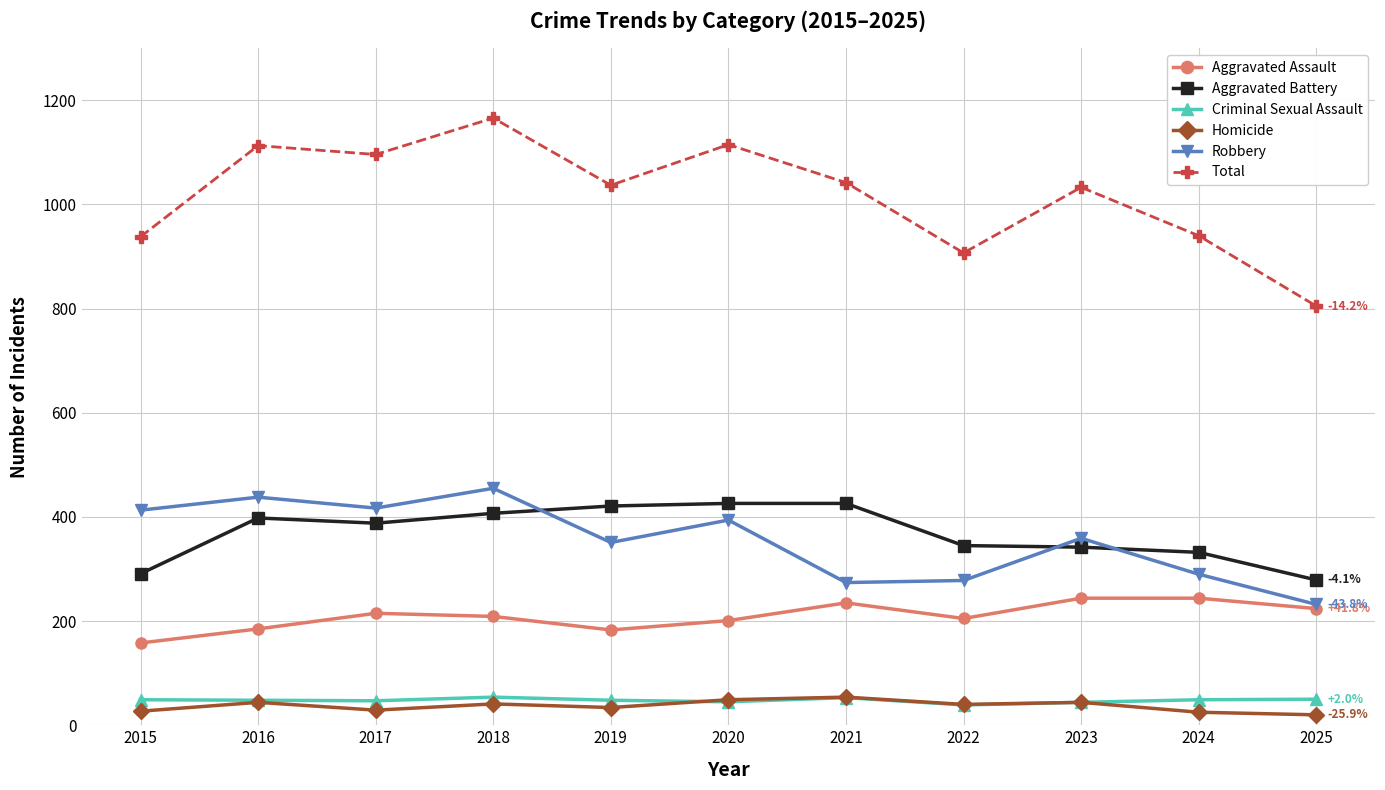

The value of Aggravated Battery at 2025 is 279. True or false?

True